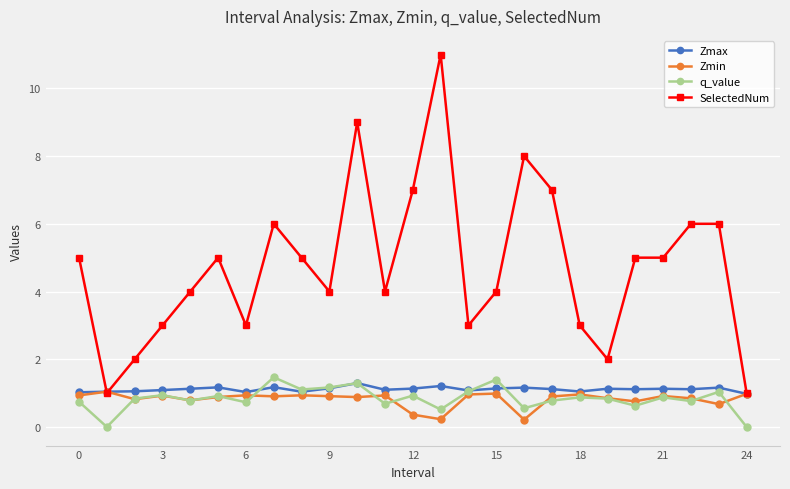

Which series has the largest total across all categories?

SelectedNum